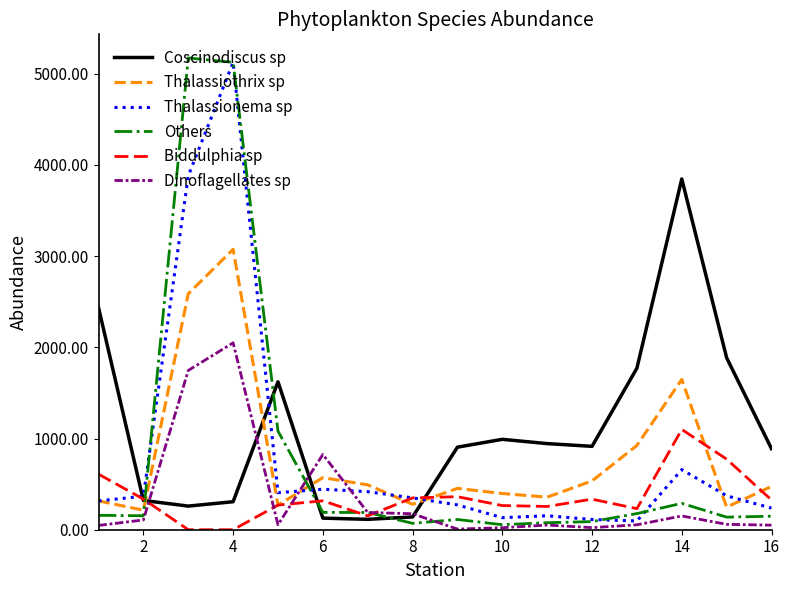

Which series has the largest range (max minus min)?

Others